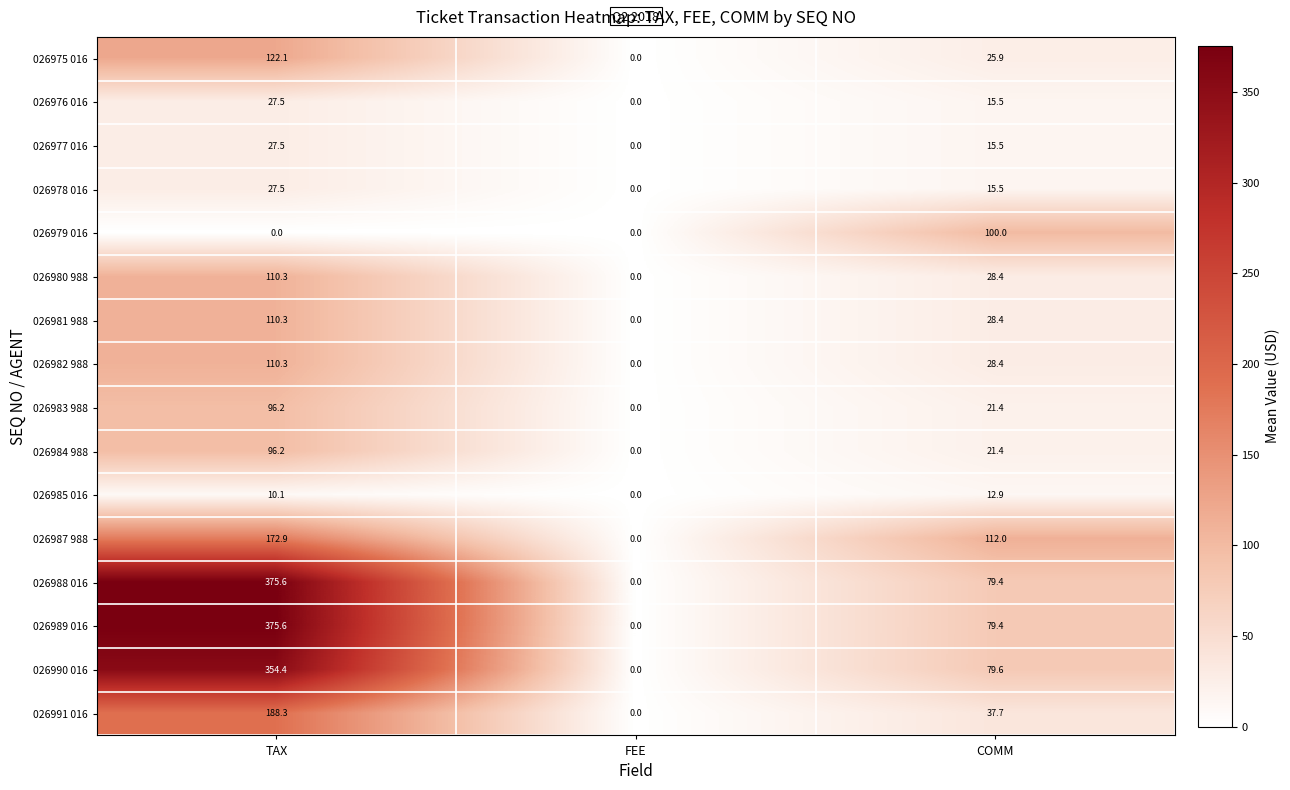

What is the sum of all 026987 988 values?

284.9